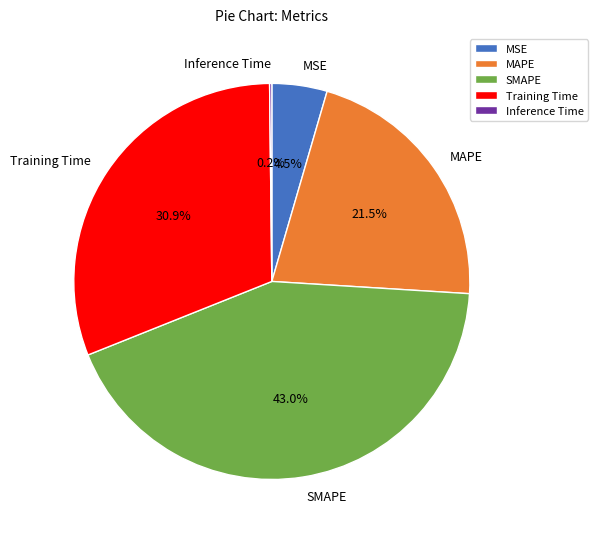

Which slice is the largest?

SMAPE